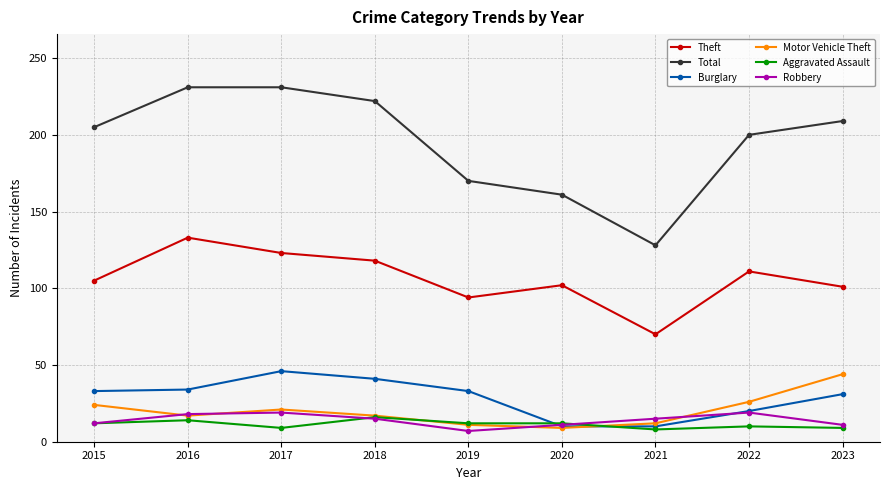

Is it true that Aggravated Assault equals 8 at 2021?

True